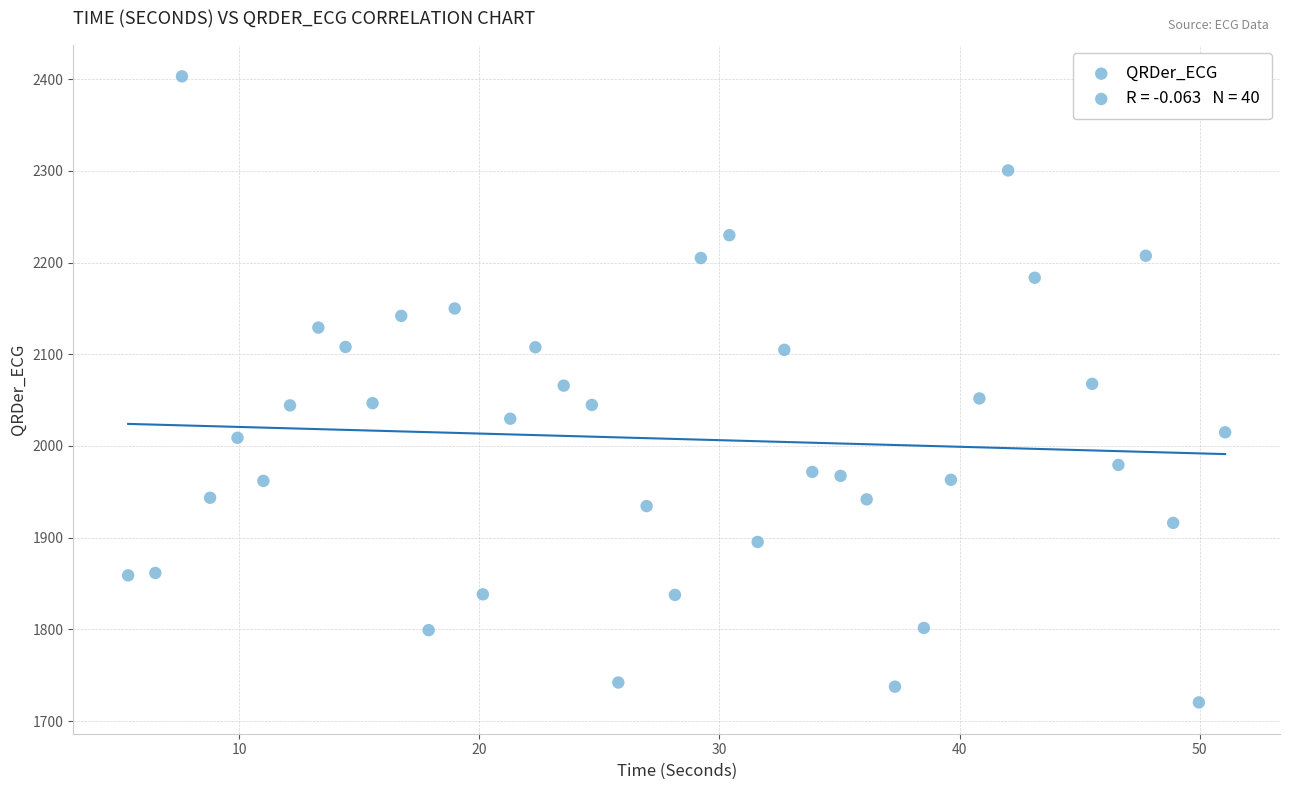

What is the range of Y values (max minus min)?

682.7